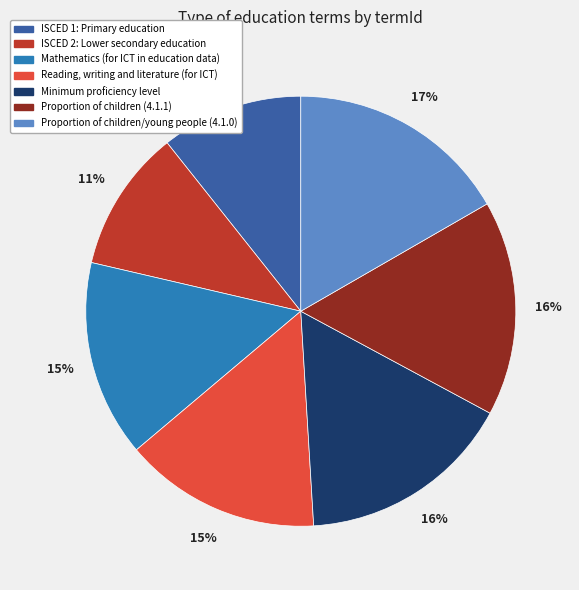

The Proportion of children/young people (4.1.0) slice represents 17% of the pie. True or false?

True